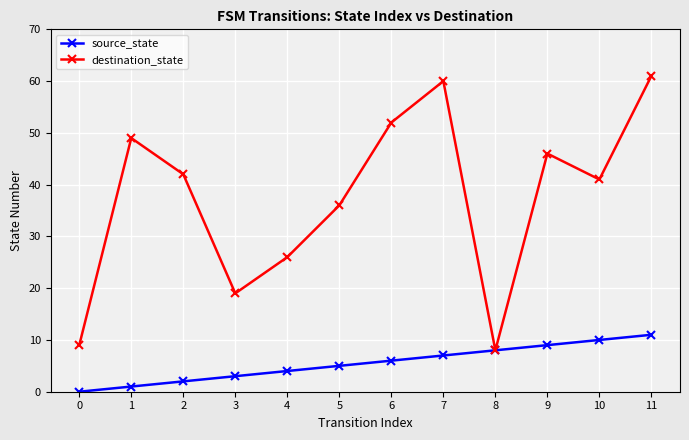

Is this an area chart (filled region under the line)?

No